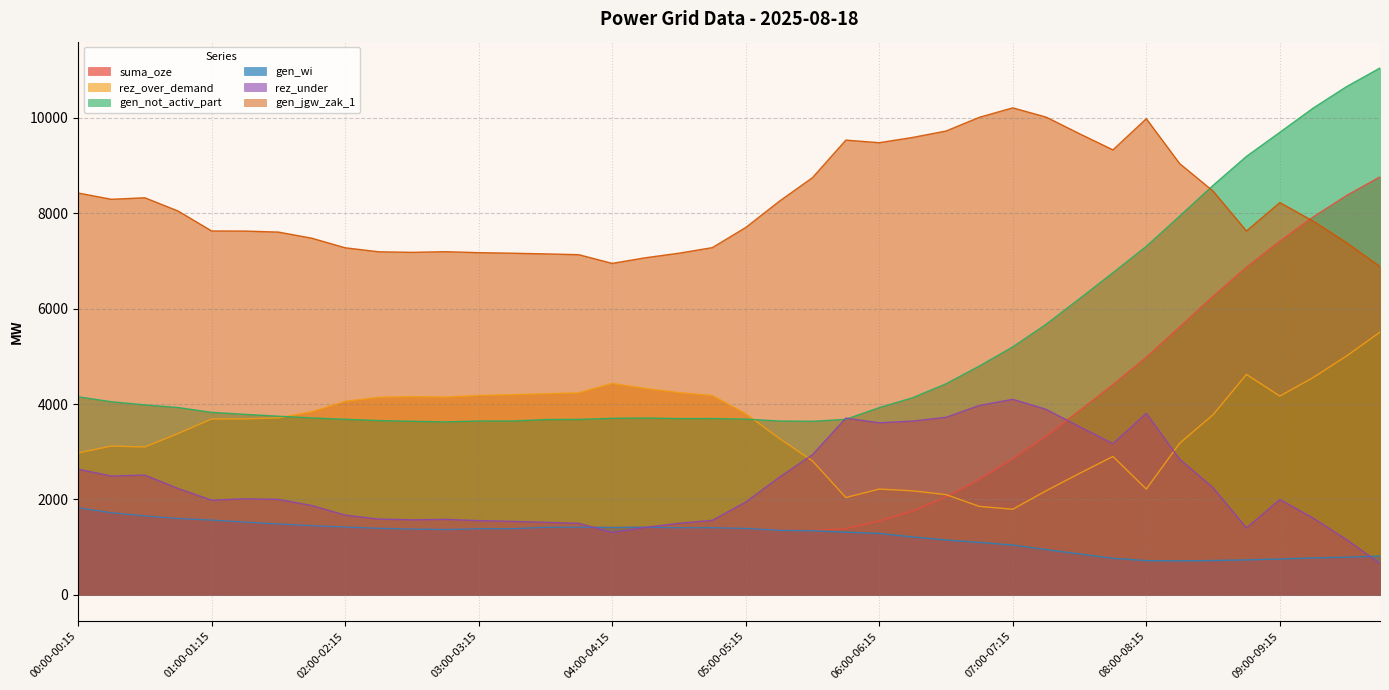

What is the difference between the highest and lowest values at 05:00-05:15?

6305